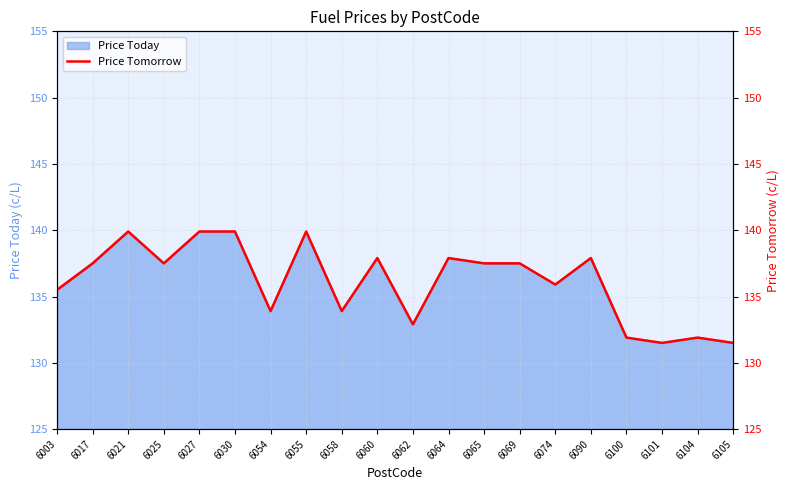

What is the ratio of the value at 6058 to the value at 6021?

1.0